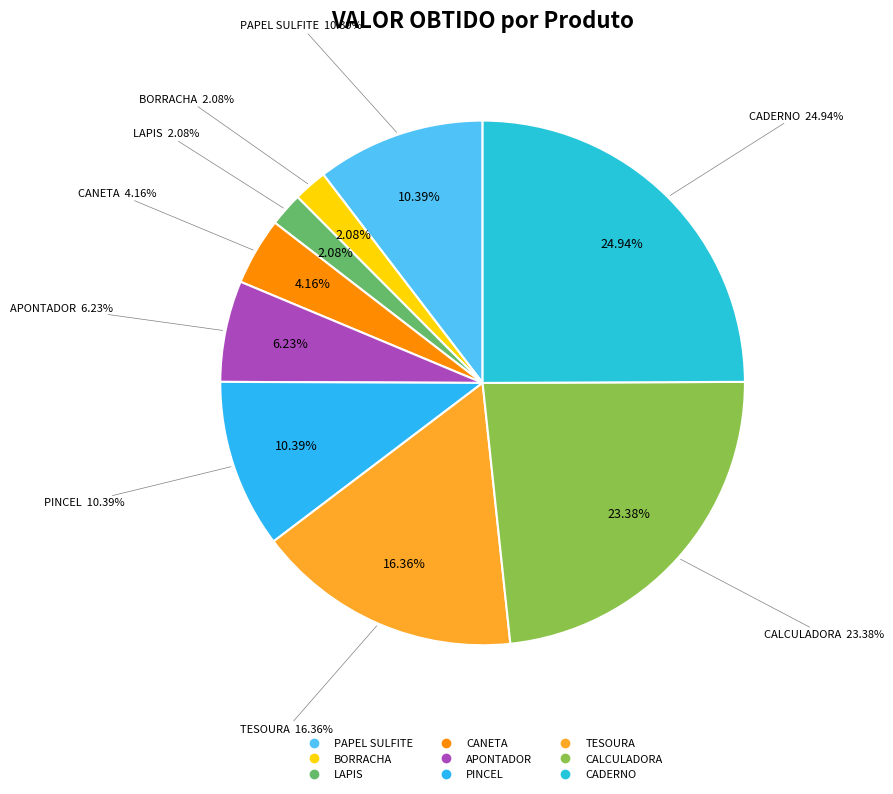

Is it true that CANETA is 4% of the pie?

True